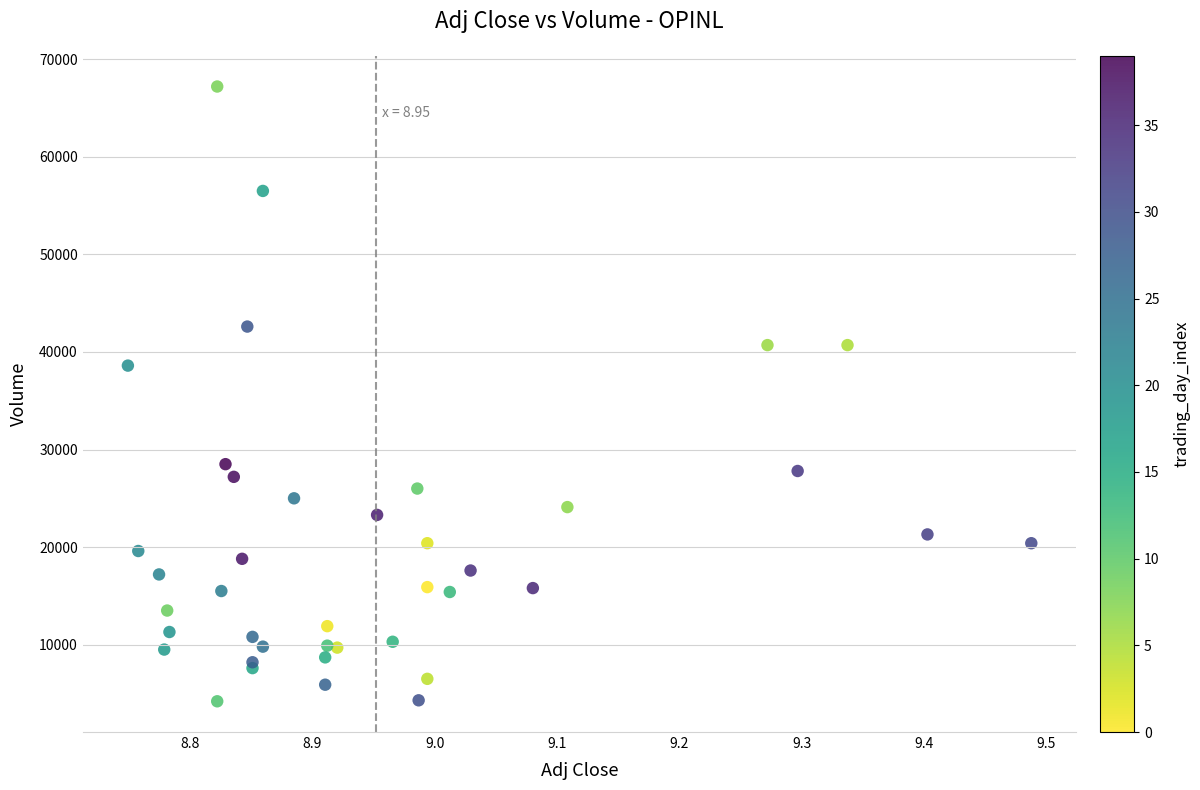

What Y value in the scatter plot is closest to 35700?

38600